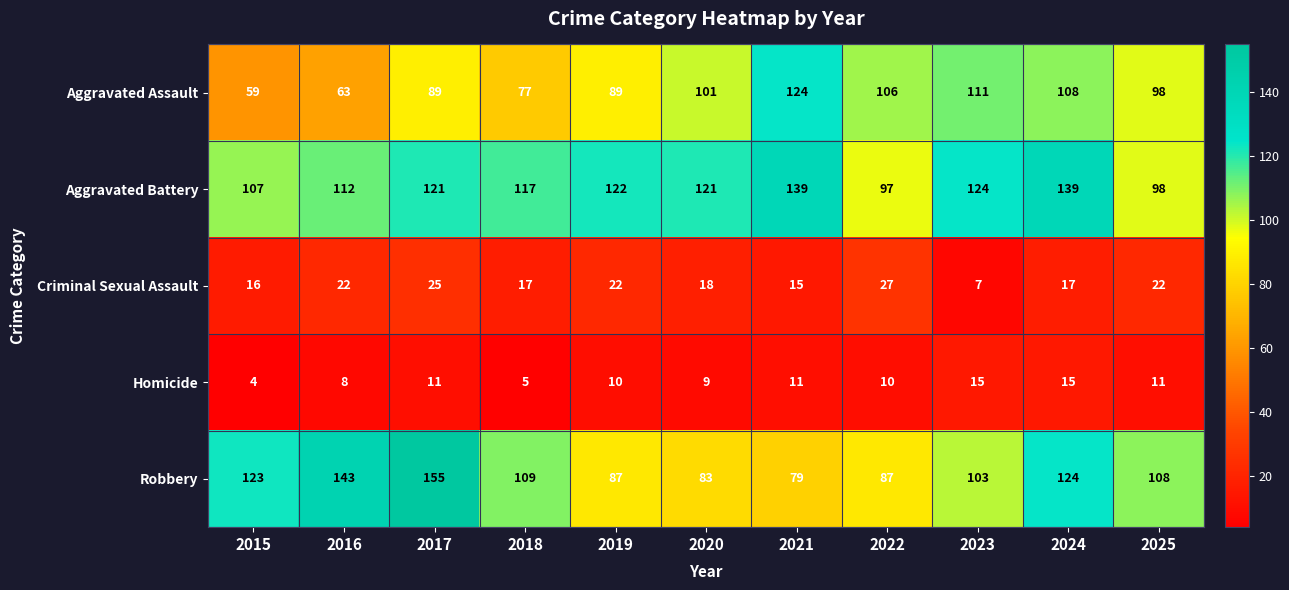

The Homicide series shows 4 at 2022. True or false?

False